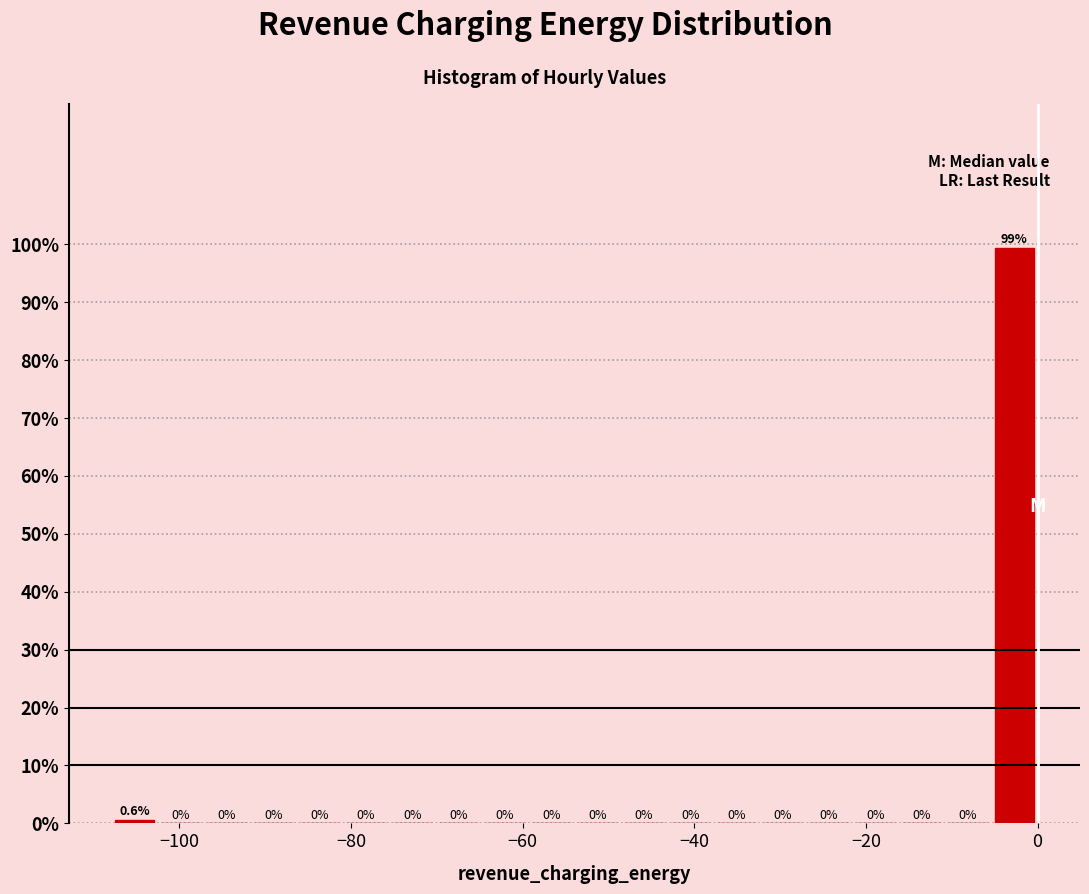

Read against the x-axis, roughly where is the centre of the tallest bar?

-2